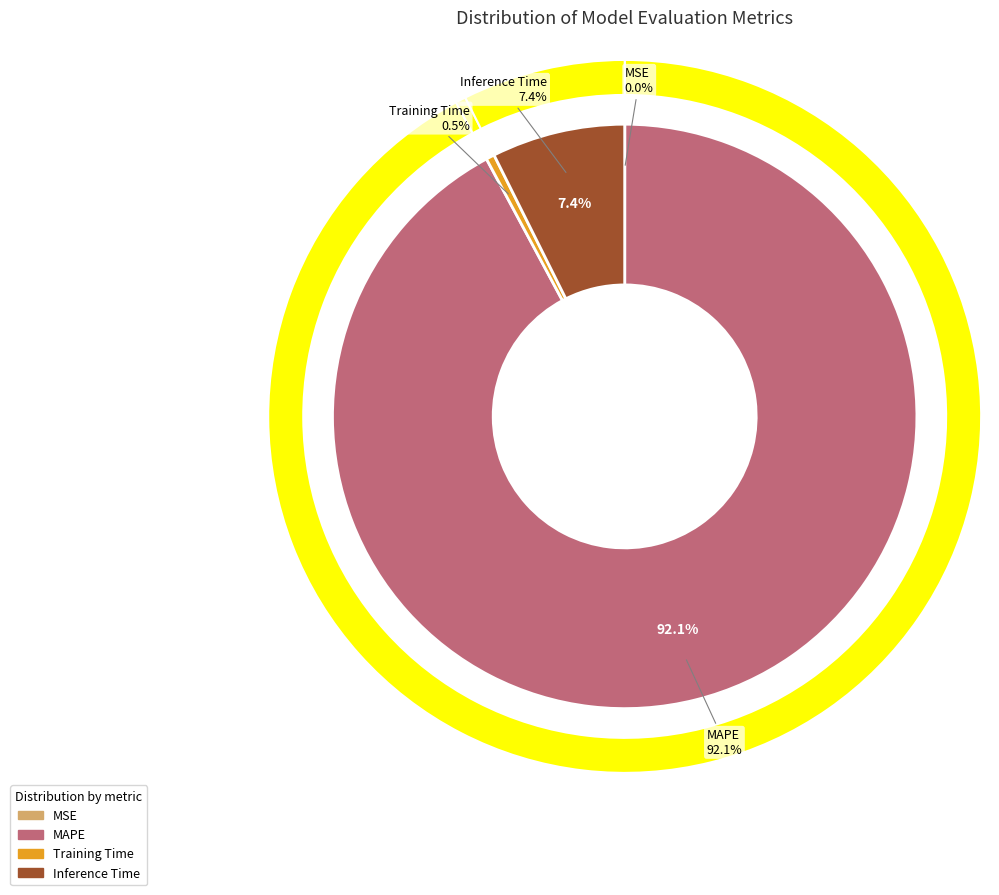

Is MAPE the majority of the pie?

Yes